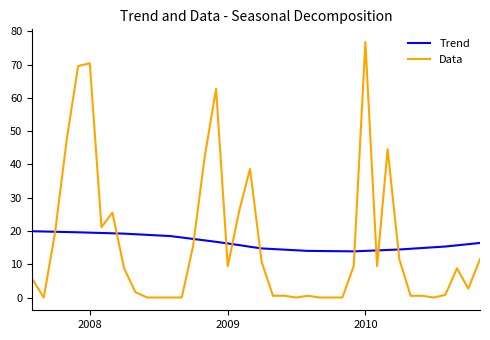

What are all the series names shown in the legend?

Trend, Data